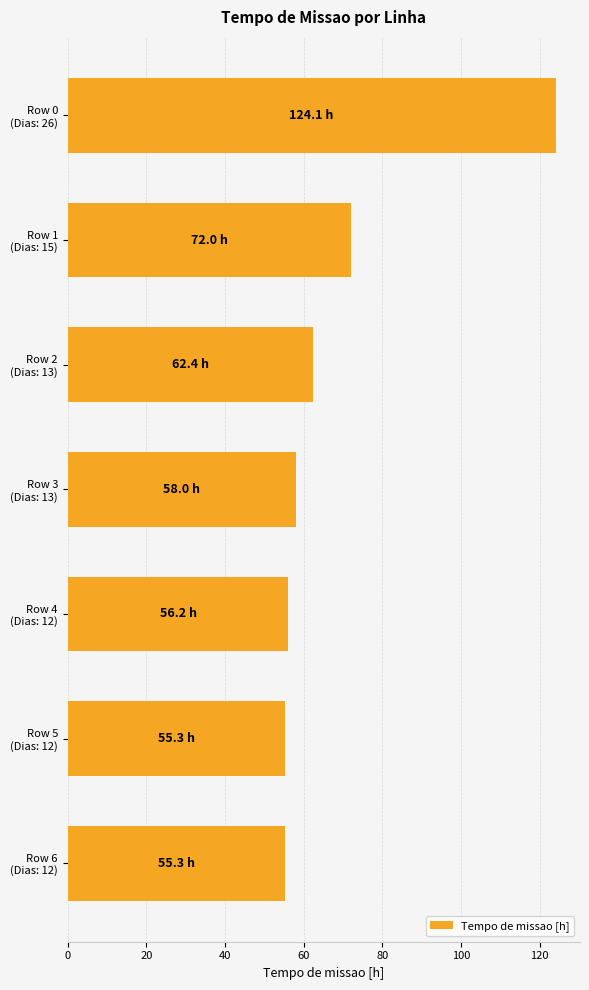

How many bars are there in total?

7